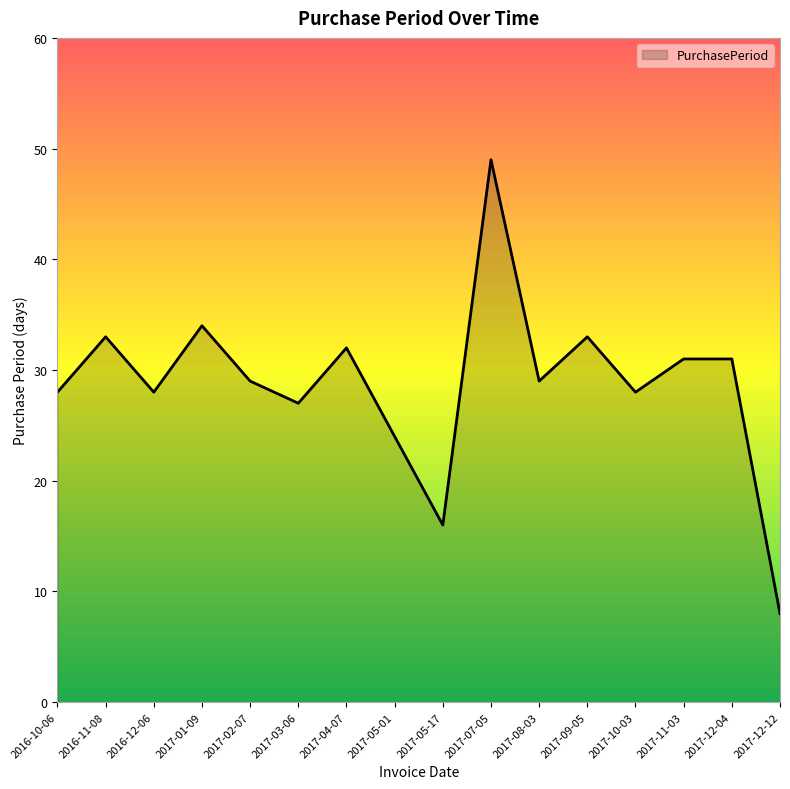

Approximately how many times larger is the value at 2017-10-03 compared to 2017-01-09?

0.8